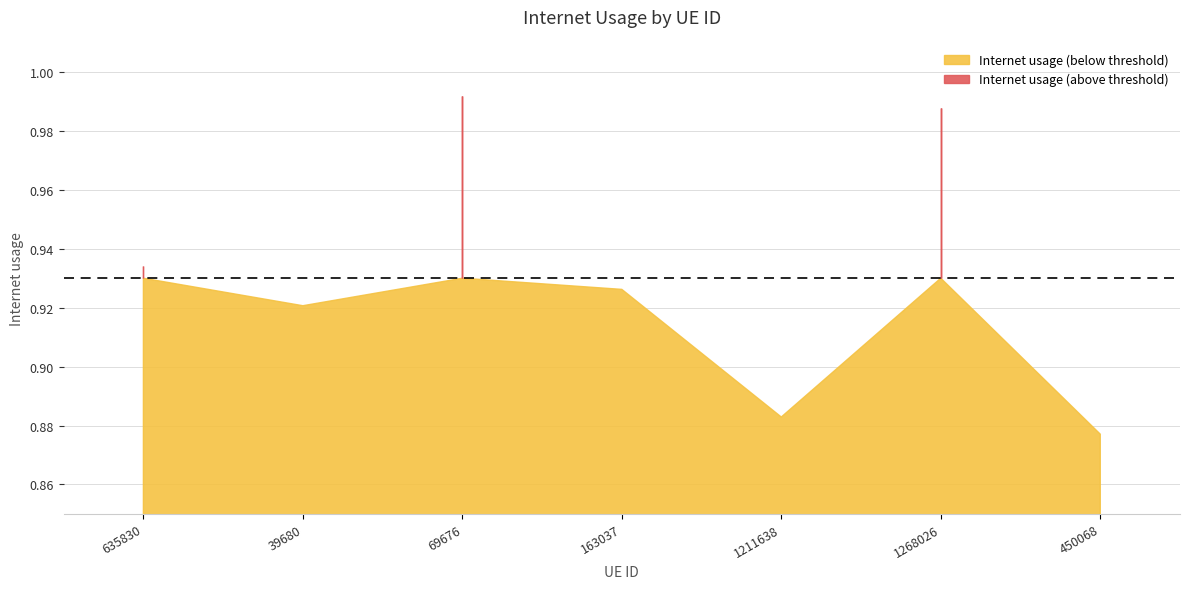

What is the greatest value displayed?

1.0